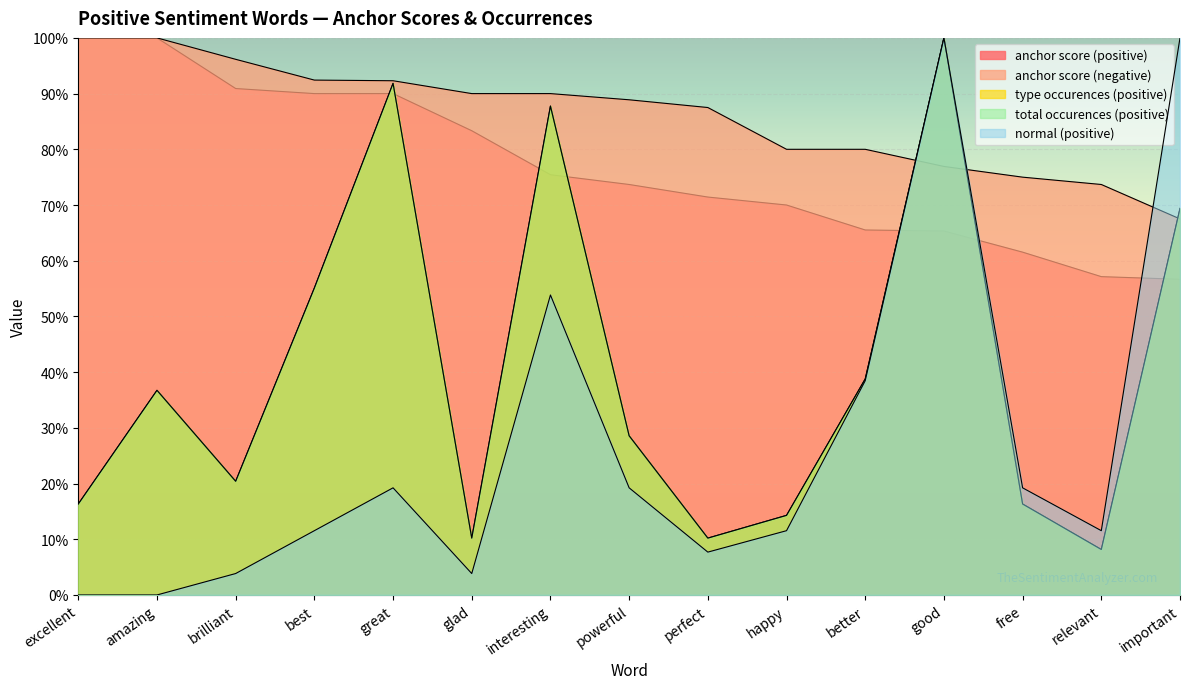

At which category is the sum across all series the highest?

good